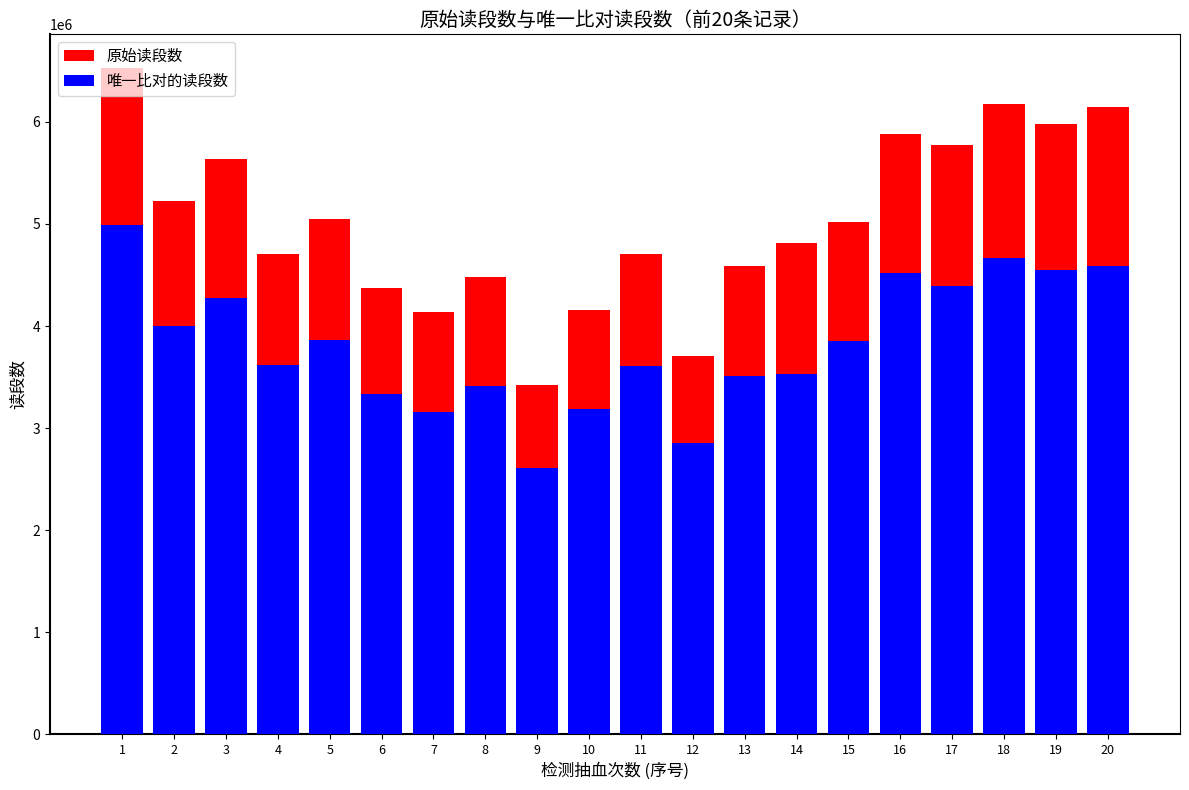

Is it true that 原始读段数 equals 5880959 at 16?

True